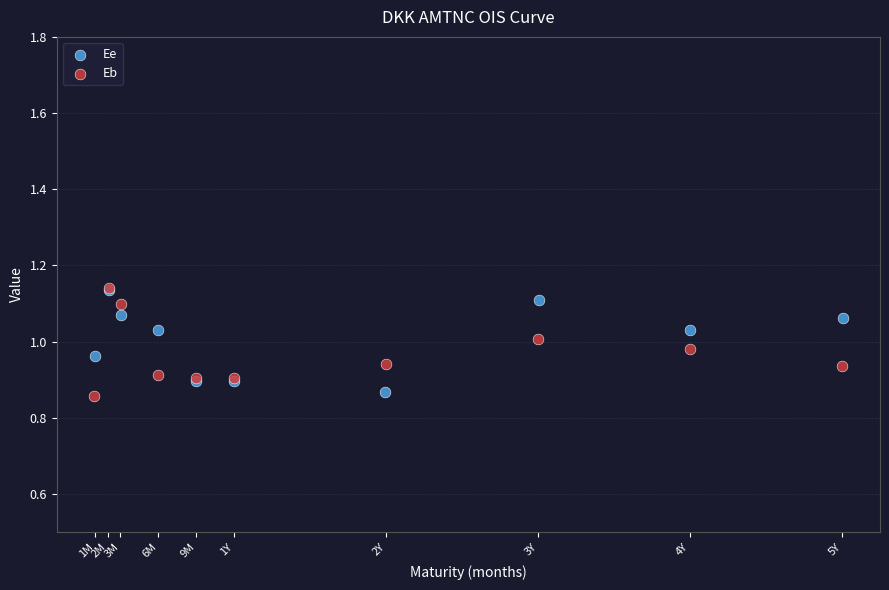

What are all the series names shown in the legend?

Ee, Eb